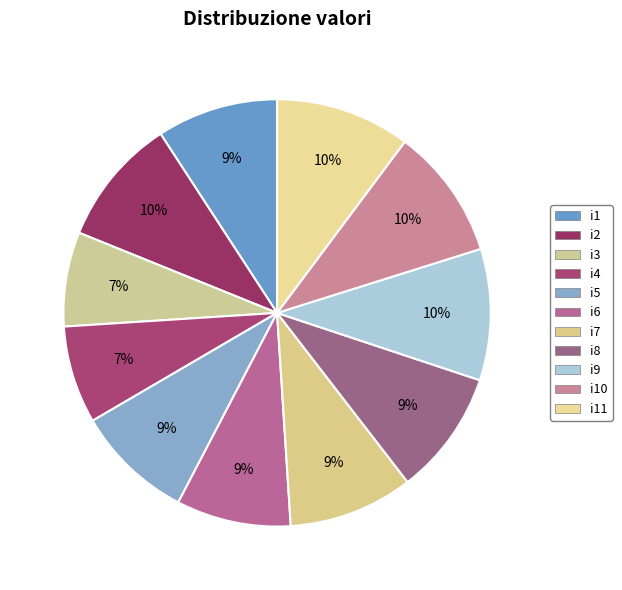

Which category has the smallest portion of the pie?

i3